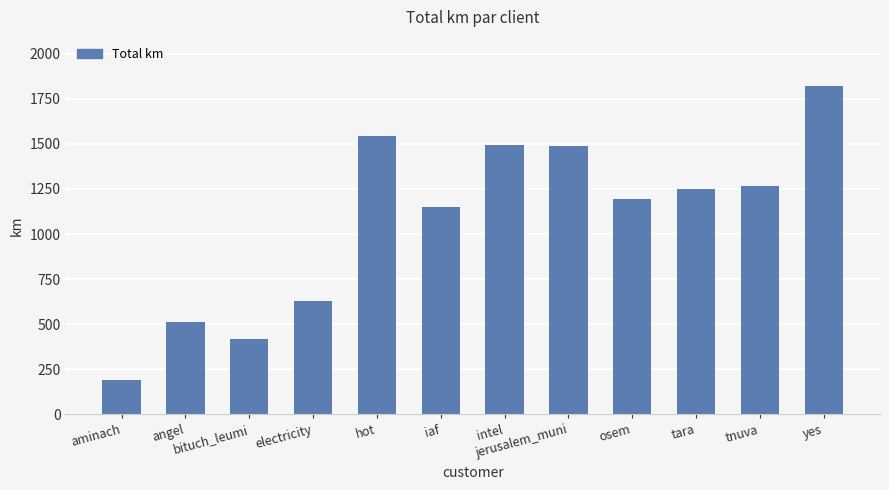

What is the change in value from aminach to electricity?

+436.6